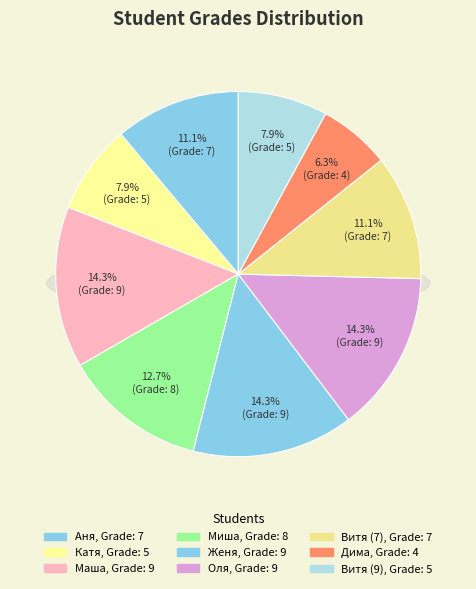

To the nearest percent, what is the combined percentage of Женя and Дима?

21%